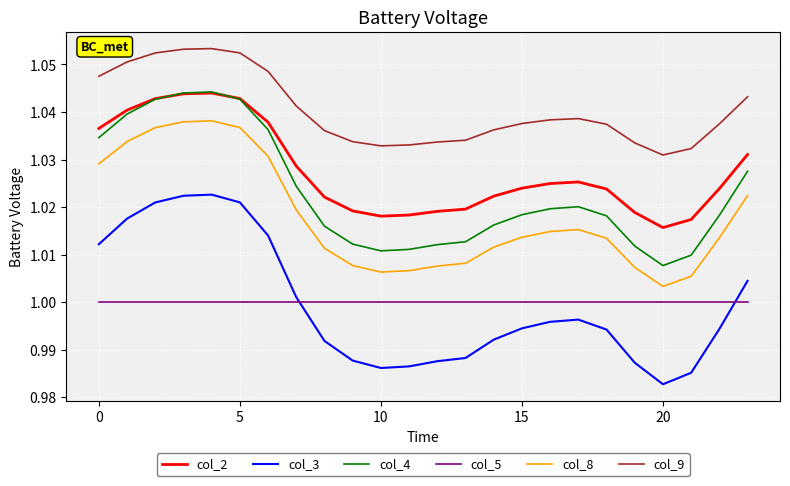

At how many categories does at least one series exceed 1?

24